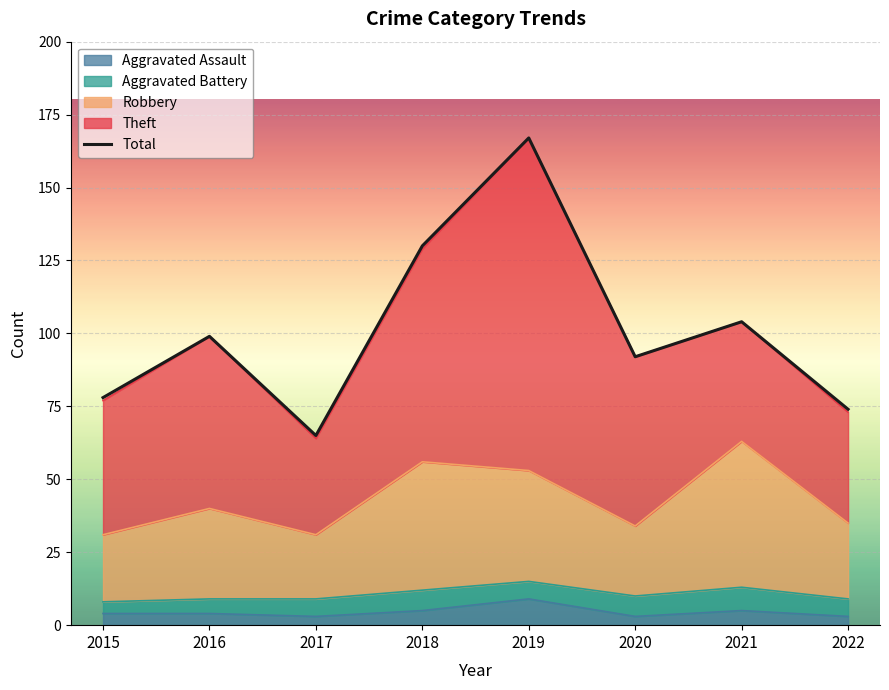

How many interior local valleys (lower than both neighbors) does the data have?

2